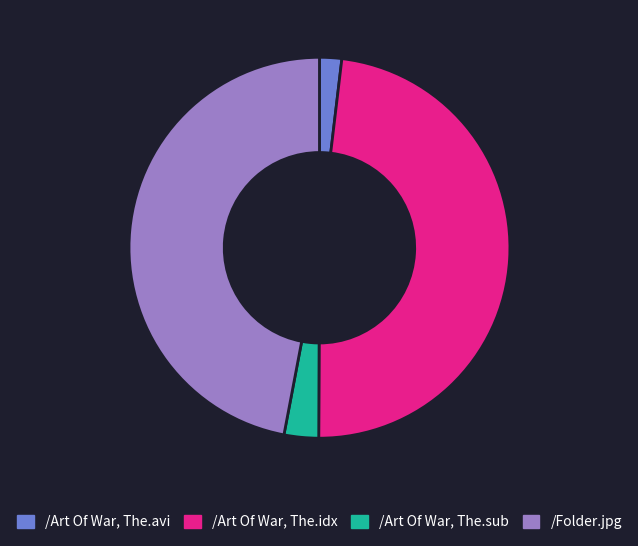

Is the sum of /Art Of War, The.sub and /Art Of War, The.idx greater than half?

Yes